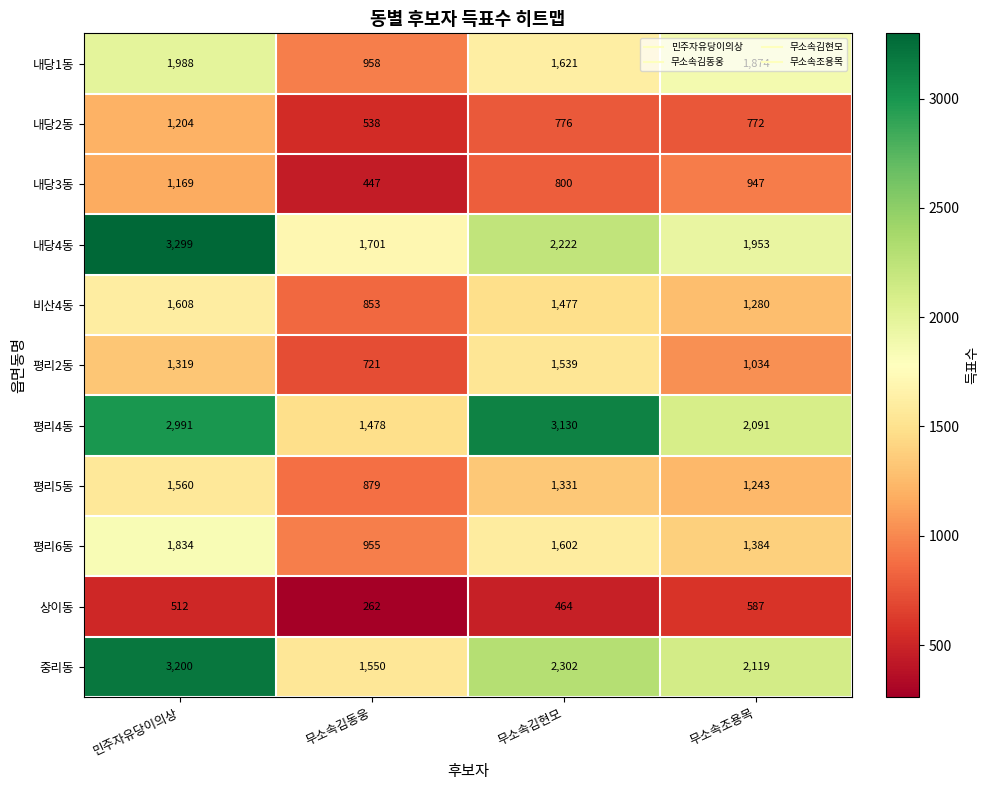

Rank the series by their maximum value, from highest to lowest.

내당4동, 중리동, 평리4동, 내당1동, 평리6동, 비산4동, 평리5동, 평리2동, 내당2동, 내당3동, 상이동